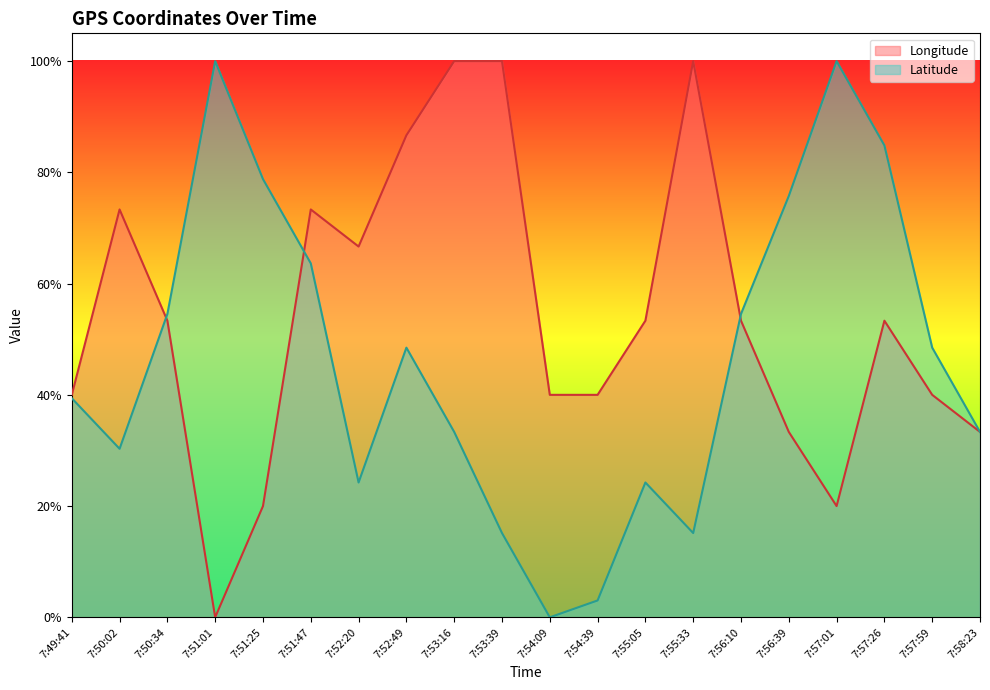

What are all the series names shown in the legend?

Longitude, Latitude